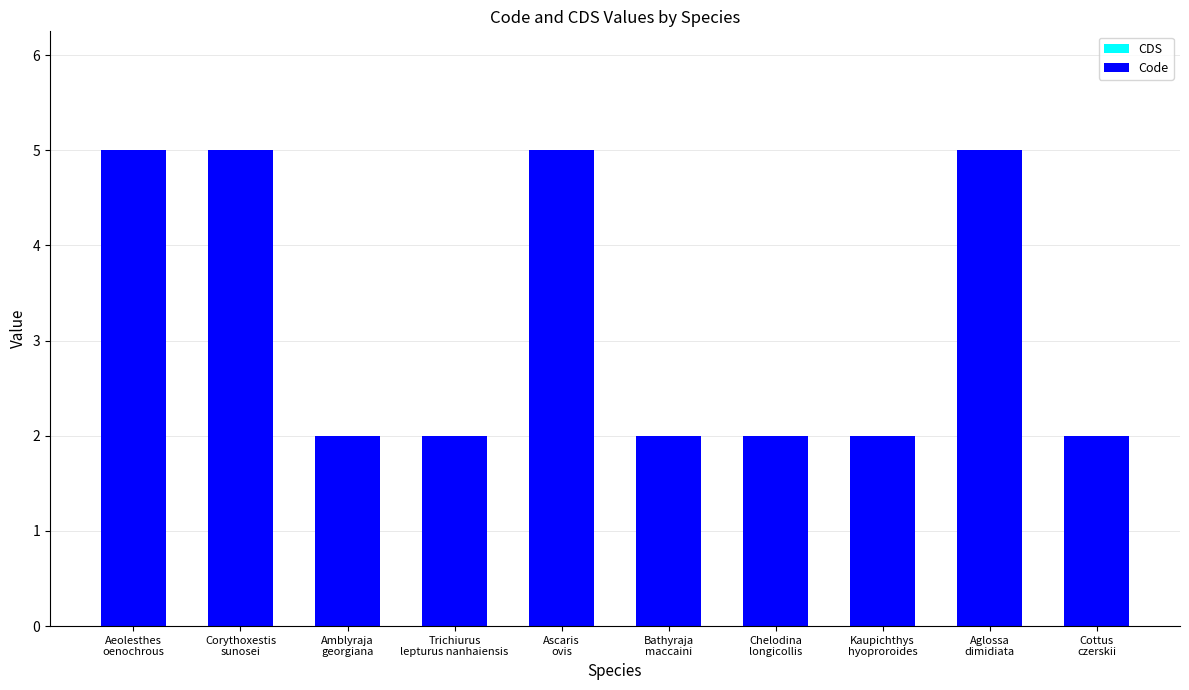

What is the label of the 4th bar from the left?

Trichiurus
lepturus nanhaiensis